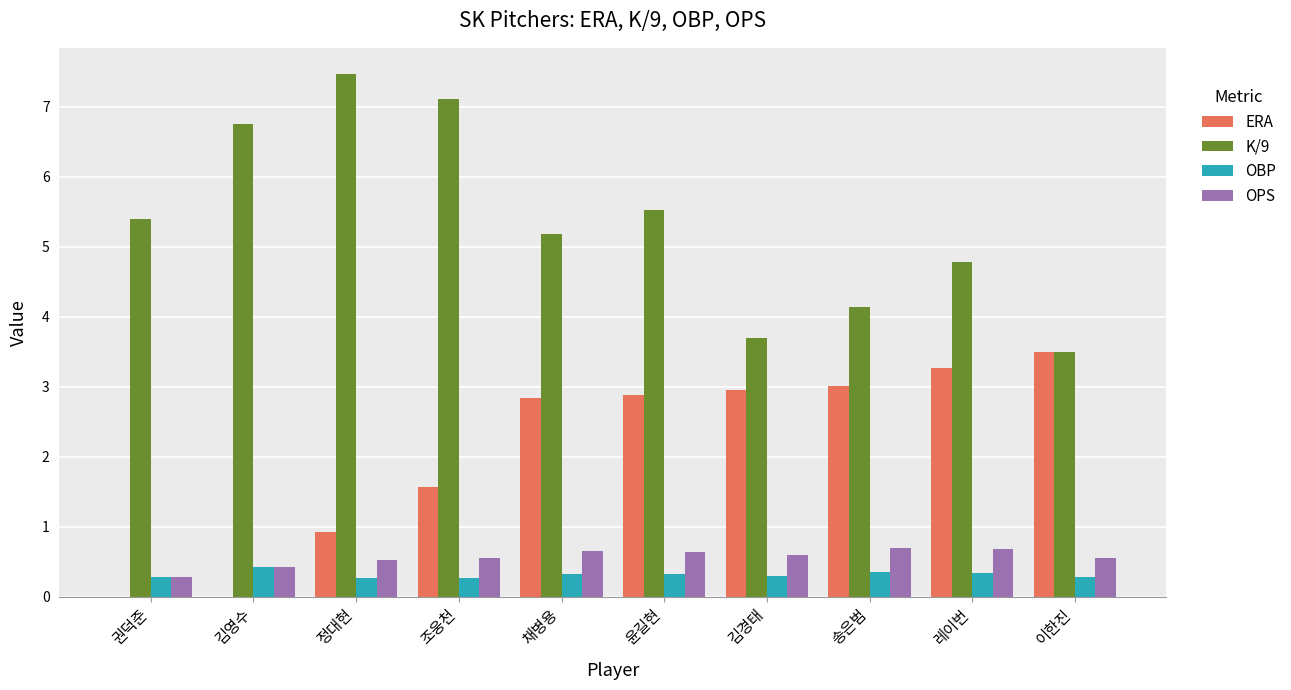

What is the total value across all series at 김영수?

7.6